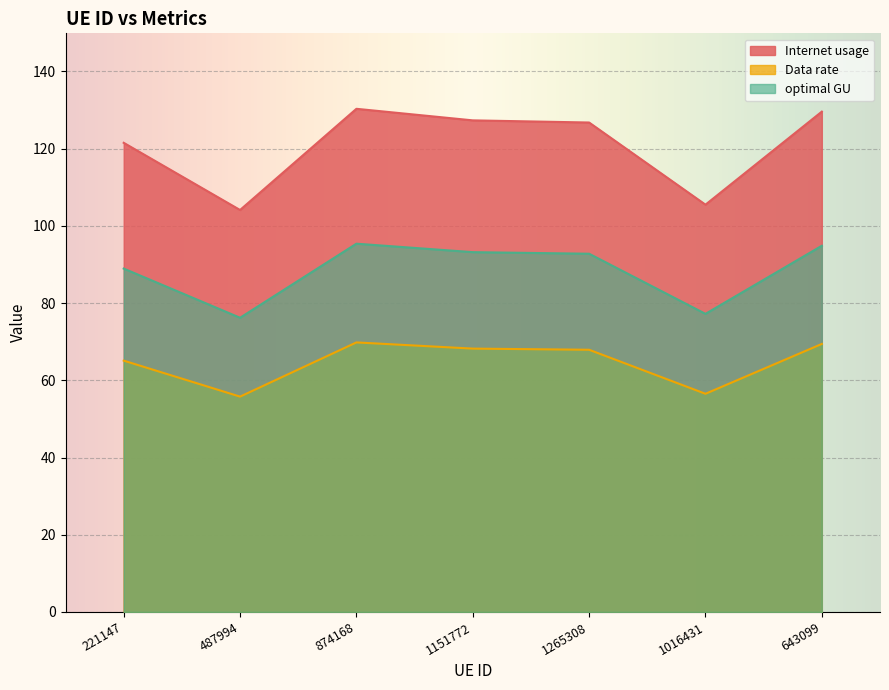

True or false: Data rate and Internet usage intersect in this chart.

False